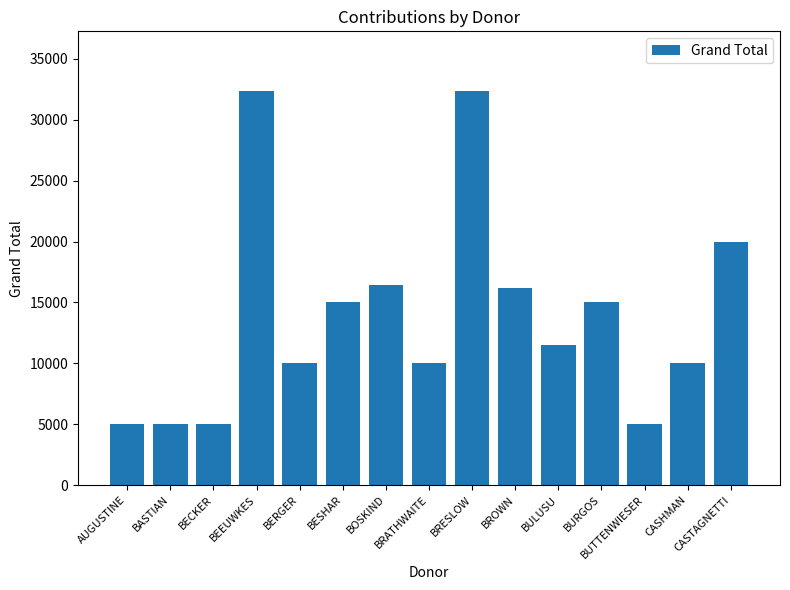

Reading left to right, what are all the values shown in this chart?

5000	5000	5000	32400	10000	15000	16400	10000	32400	16200	11498	15000	5000	10000	20000